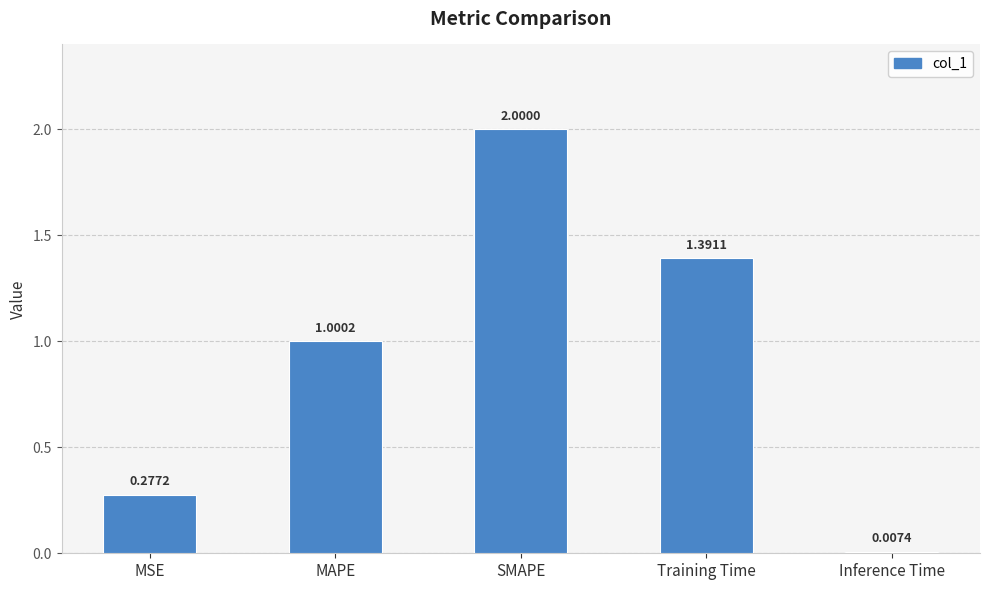

List the labels in order of value, largest first.

SMAPE, Training Time, MAPE, MSE, Inference Time